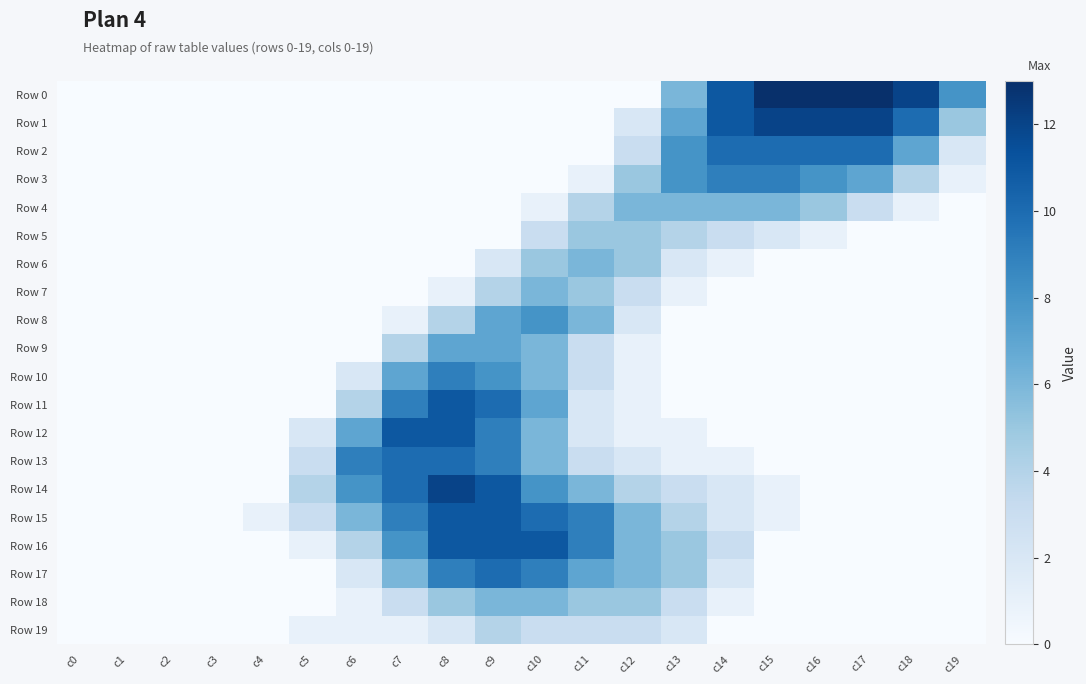

Which series changed the most between c16 and c18?

Row 3